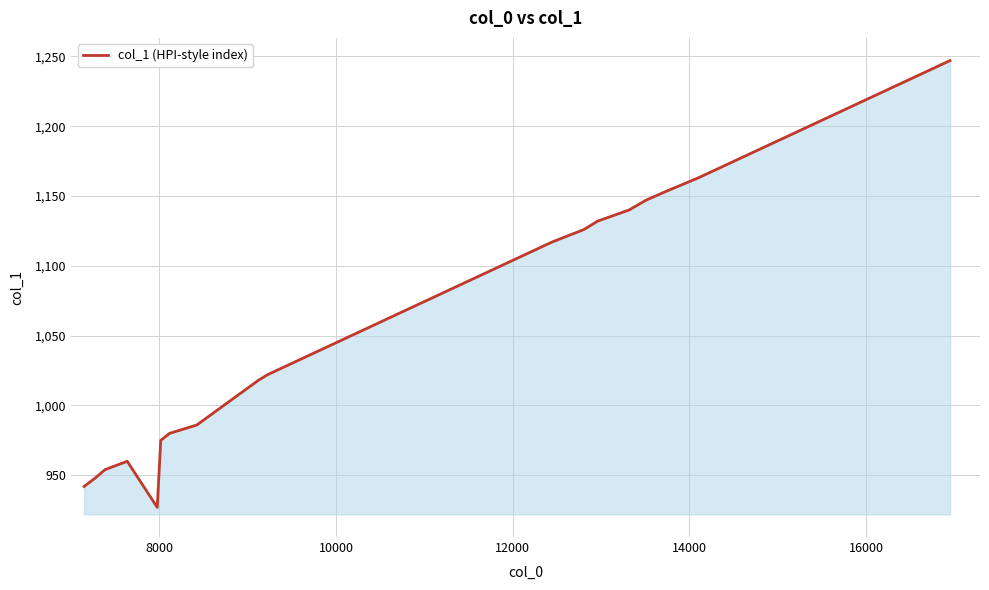

What is the smallest value displayed?

927